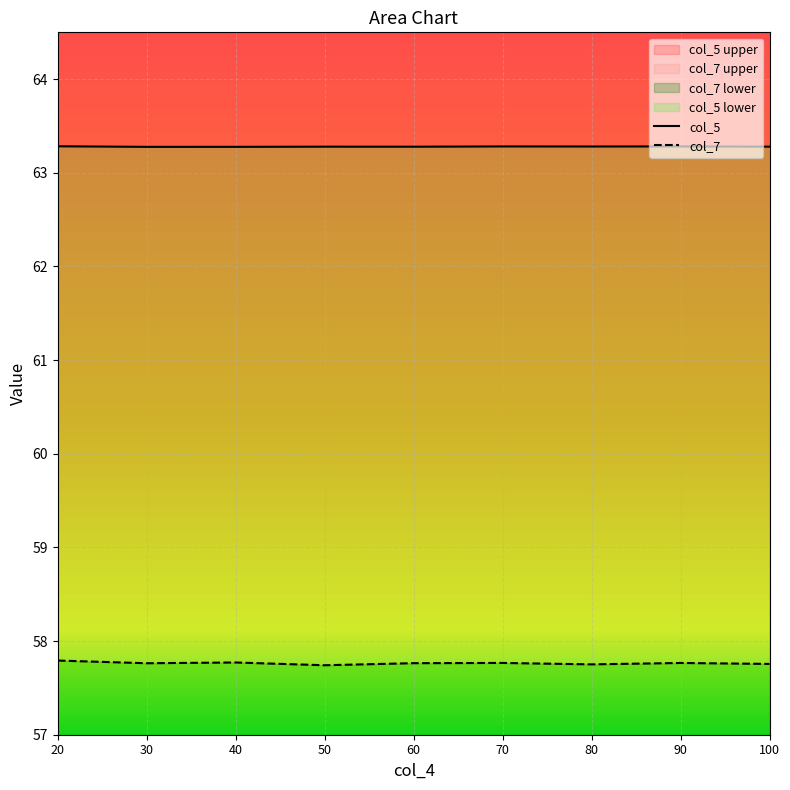

Does the chart display data point markers on the line(s)?

No